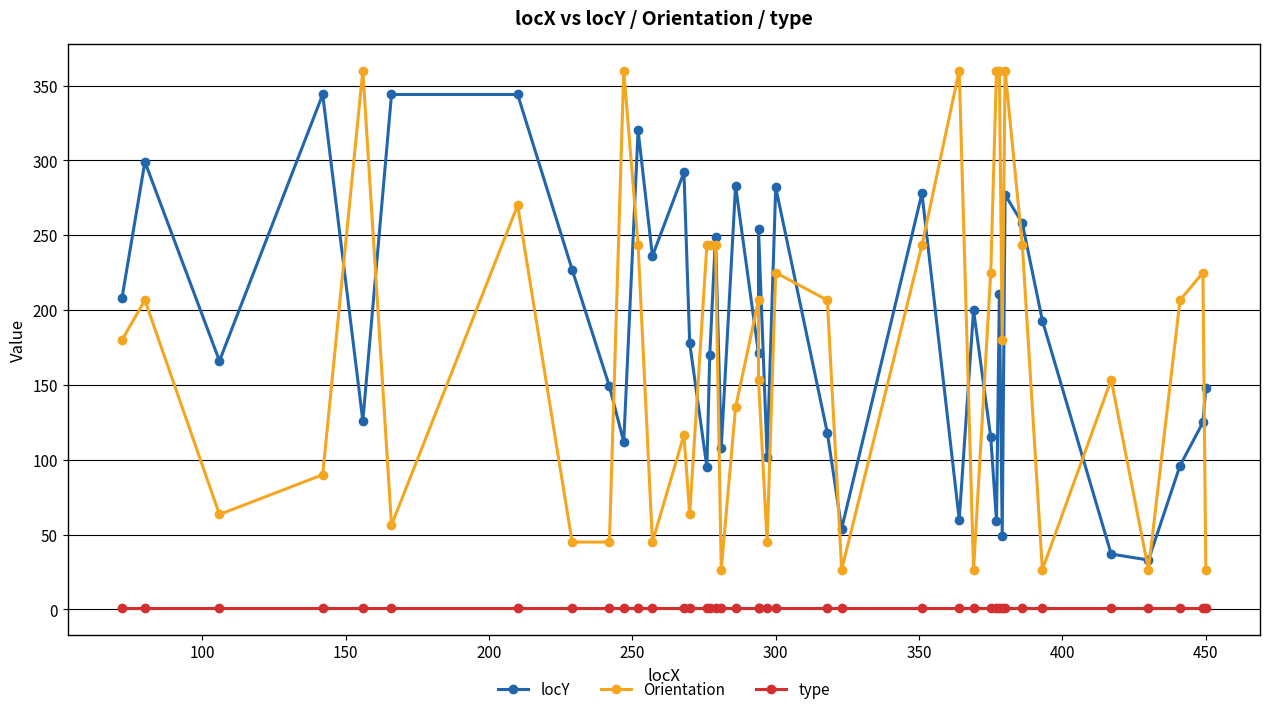

What are all the series names shown in the legend?

locY, Orientation, type